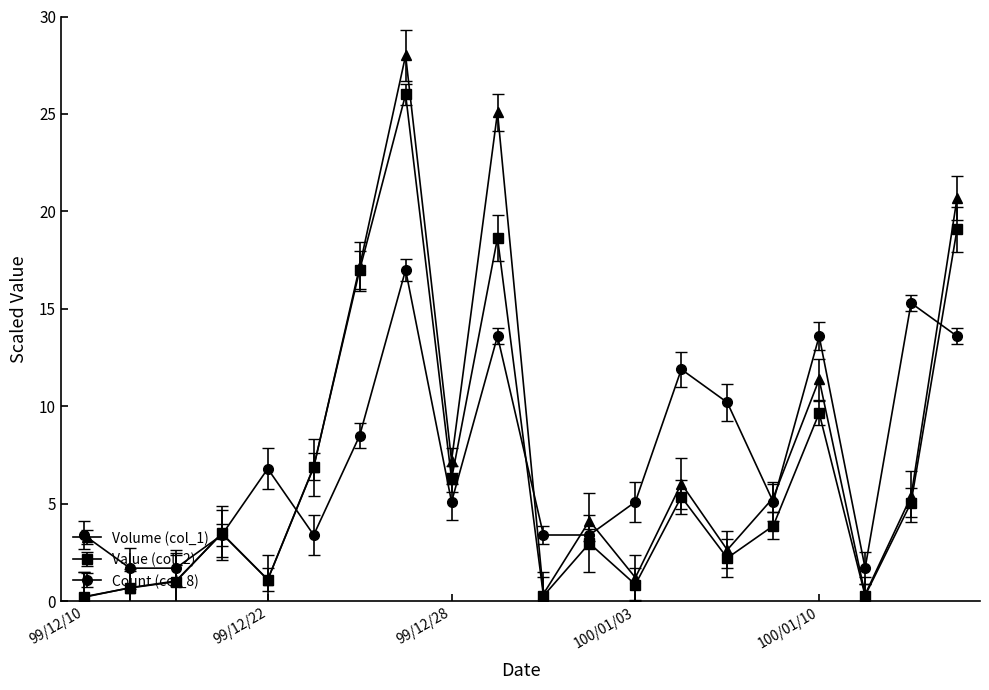

What is the greatest value displayed?

28.0